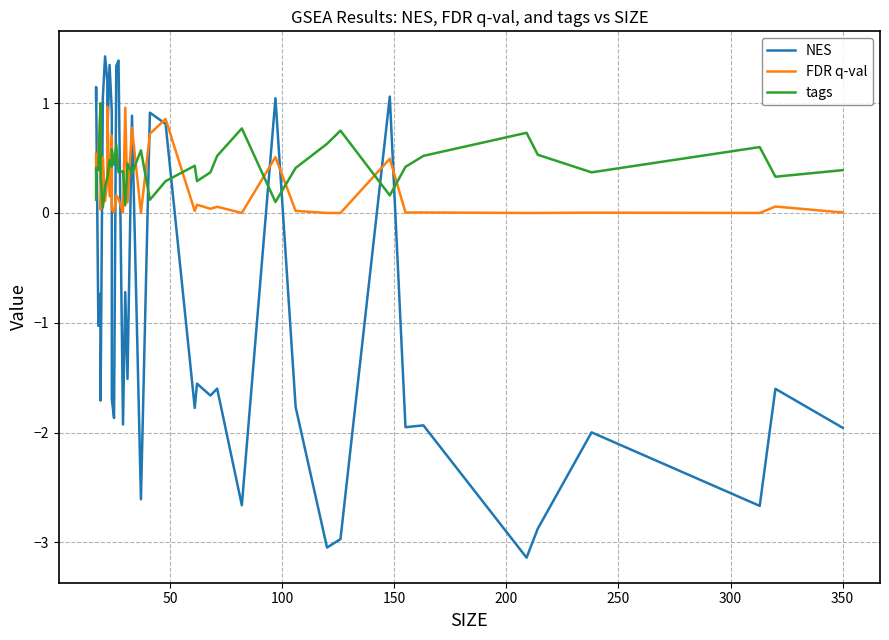

Which series has the largest total across all categories?

tags